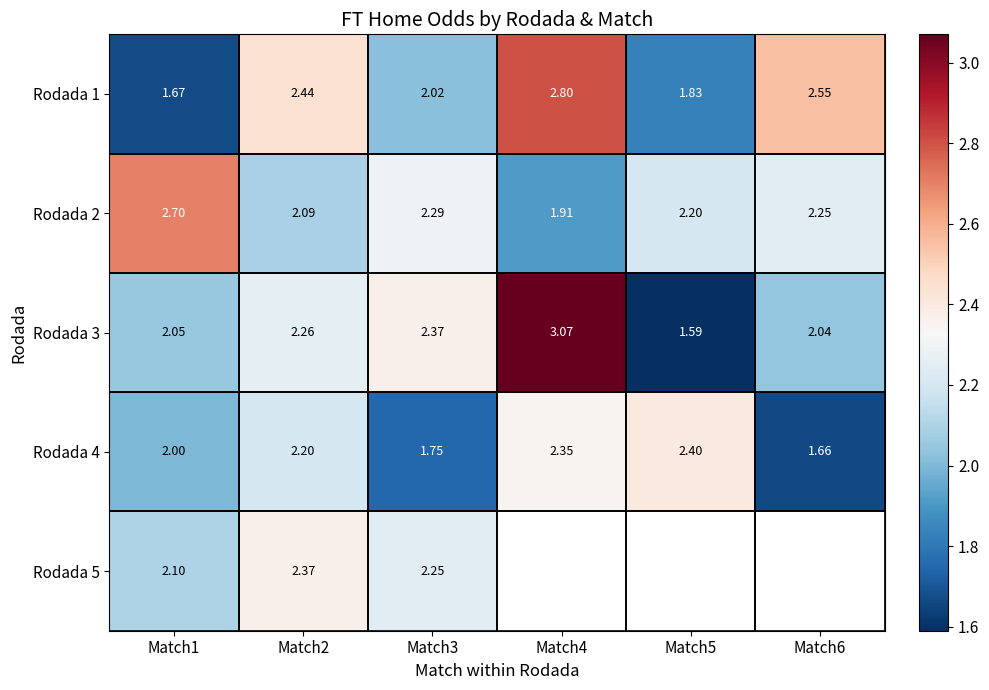

Is the value of Rodada 1 at Match6 greater than the value of Rodada 2 at Match3?

Yes